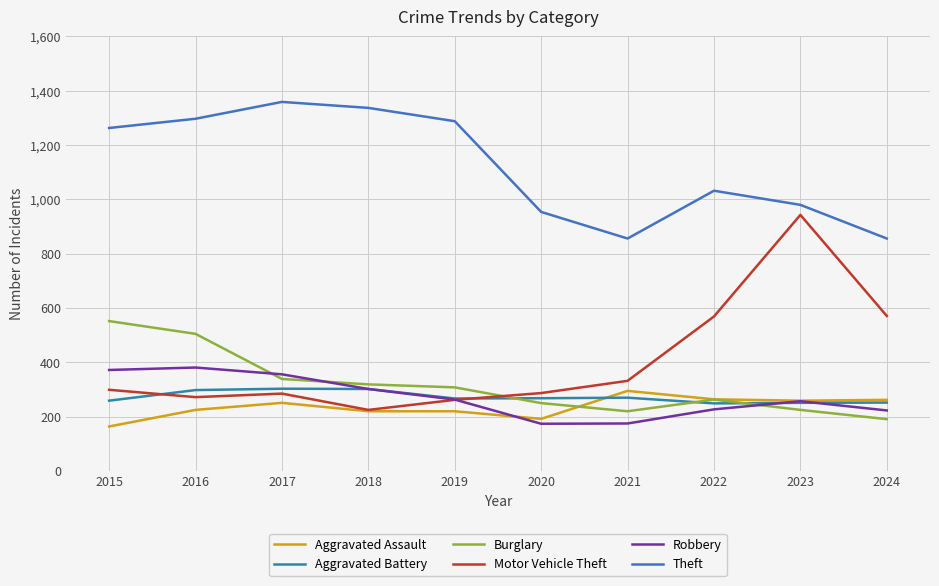

True or false: Motor Vehicle Theft and Burglary intersect in this chart.

True